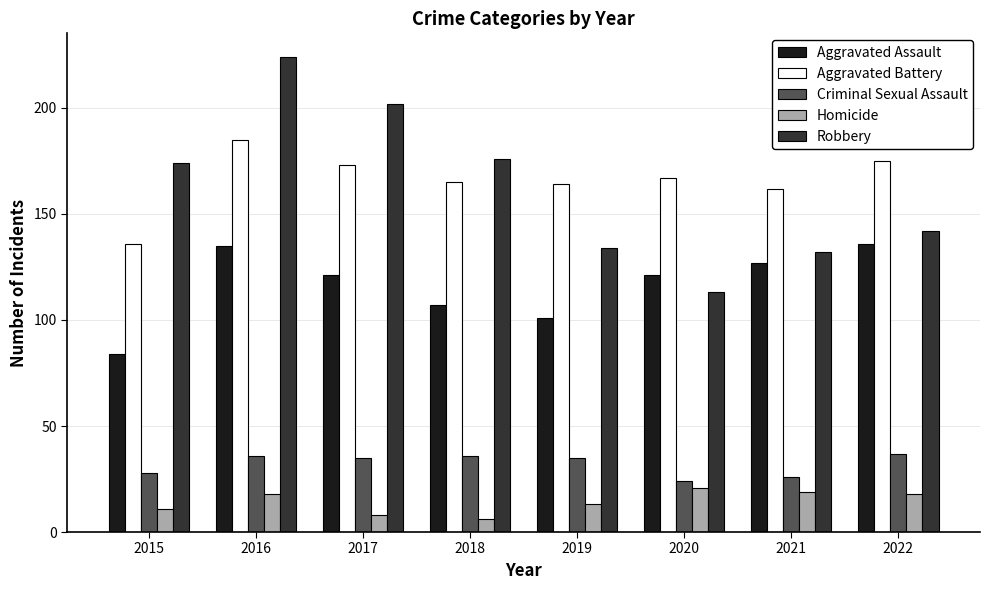

How many data points does each series have?

8